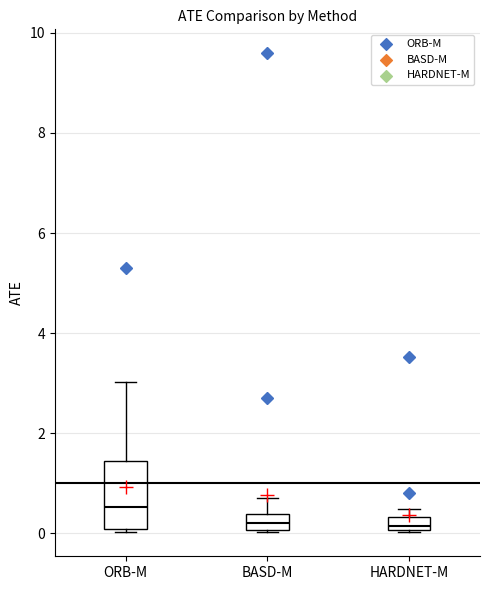

Comparing the boxes themselves (not the whiskers), which one is the tallest?

ORB-M